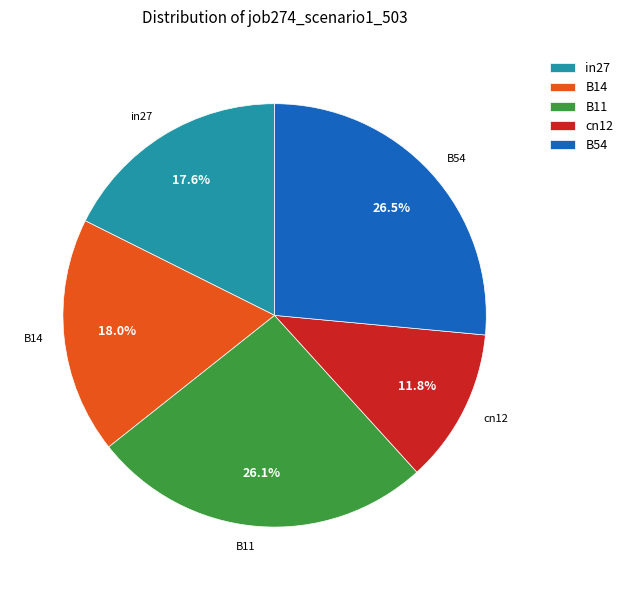

Does any single category account for the majority?

No